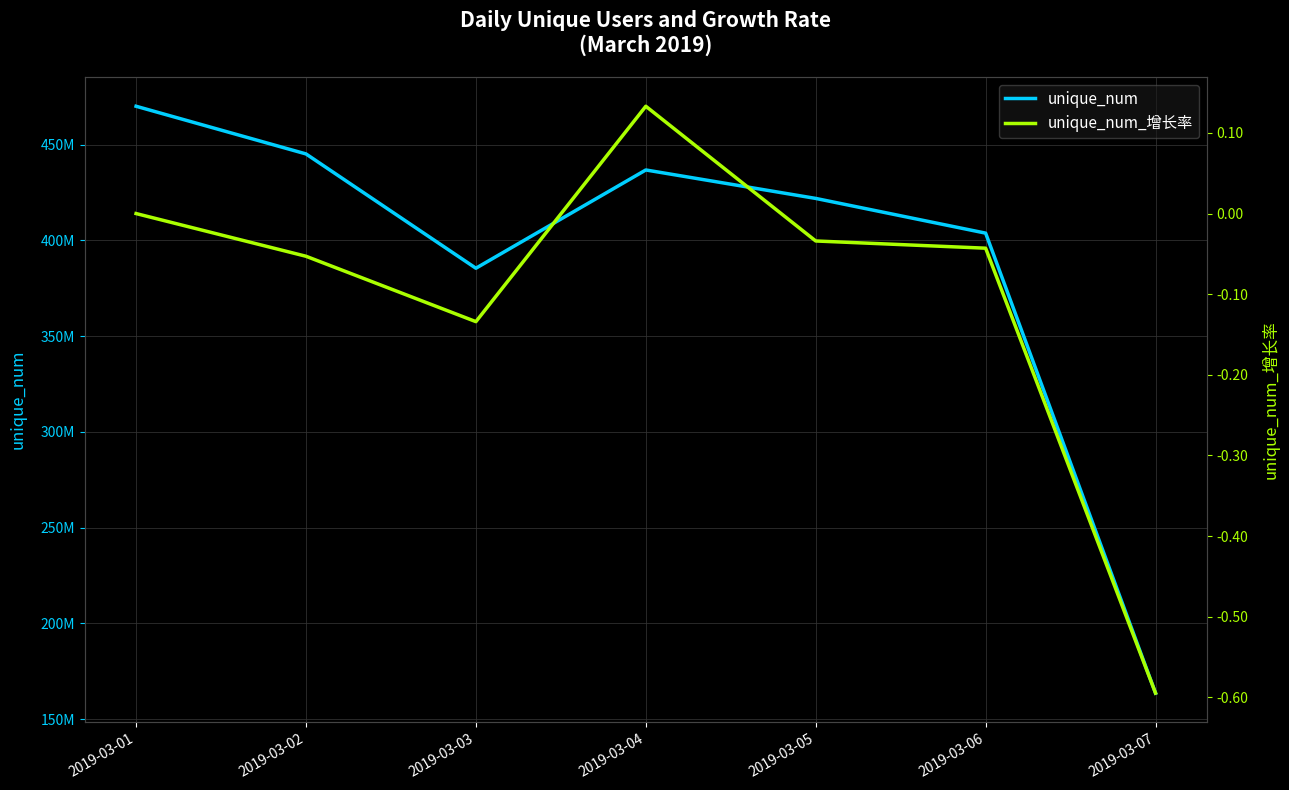

At which label does unique_num_增长率 first exceed 0?

2019-03-04